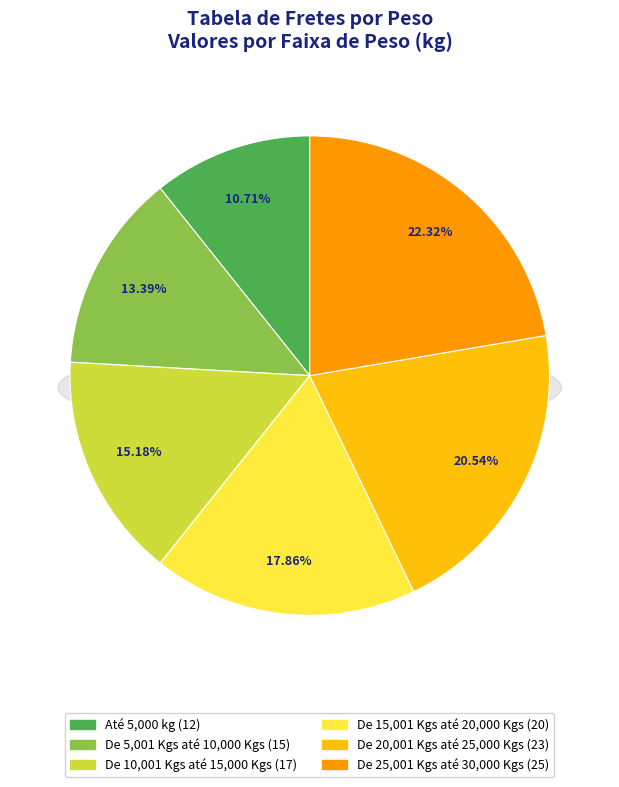

Rank the categories by value from lowest to highest.

Até 5,000 kg, De 5,001 Kgs até 10,000 Kgs, De 10,001 Kgs até 15,000 Kgs, De 15,001 Kgs até 20,000 Kgs, De 20,001 Kgs até 25,000 Kgs, De 25,001 Kgs até 30,000 Kgs